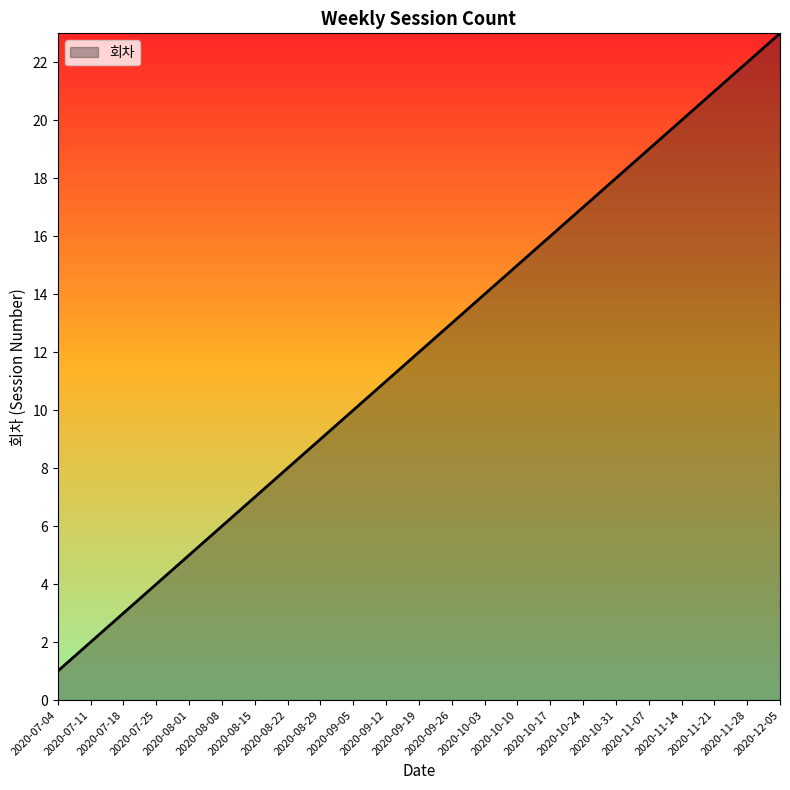

List the labels in order of value, largest first.

2020-12-05, 2020-11-28, 2020-11-21, 2020-11-14, 2020-11-07, 2020-10-31, 2020-10-24, 2020-10-17, 2020-10-10, 2020-10-03, 2020-09-26, 2020-09-19, 2020-09-12, 2020-09-05, 2020-08-29, 2020-08-22, 2020-08-15, 2020-08-08, 2020-08-01, 2020-07-25, 2020-07-18, 2020-07-11, 2020-07-04